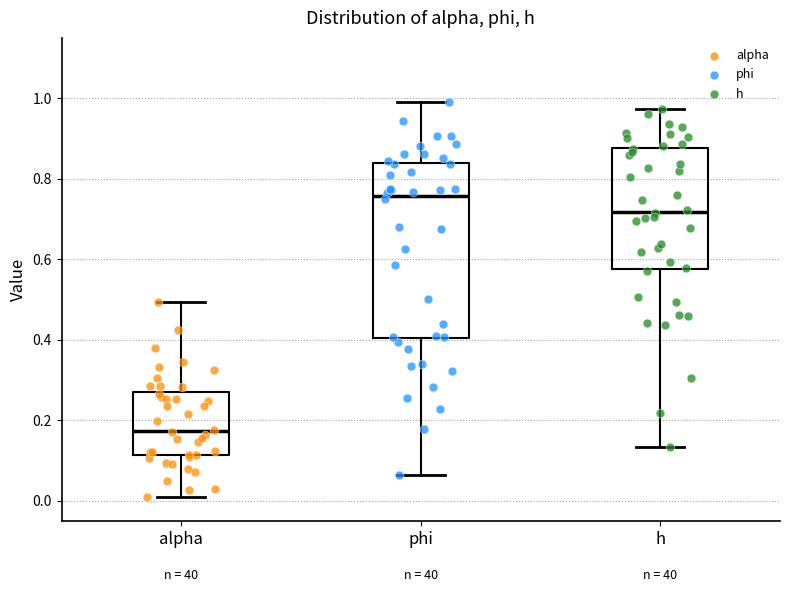

Where does the median line of the box for alpha sit on the y-axis? The values are not printed on the chart, so give them approximately, as read against the axis.

0.18